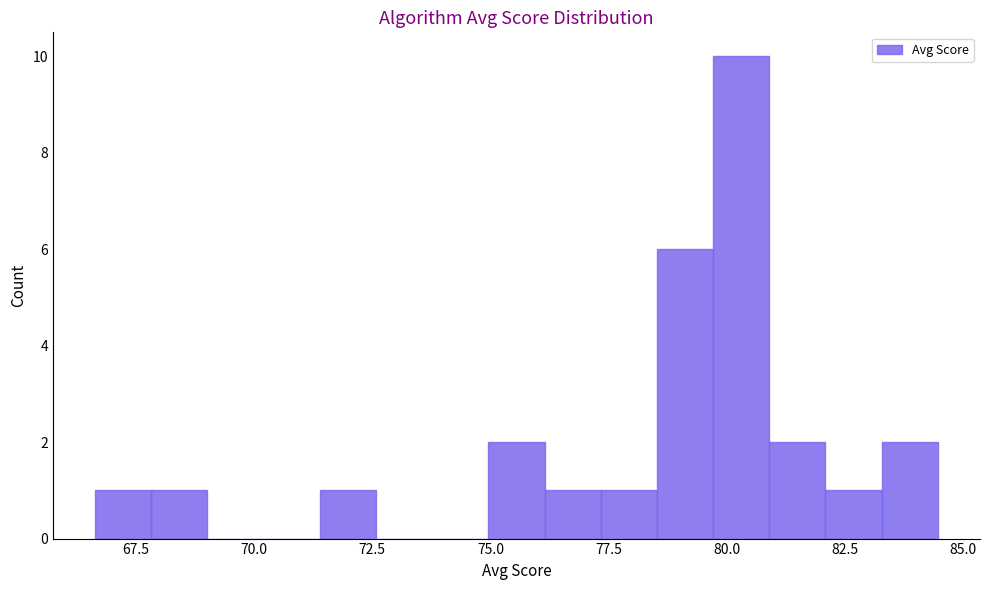

Around what value on the x-axis is the tallest bar? Give the approximate position of its centre, as read against the axis.

80.5